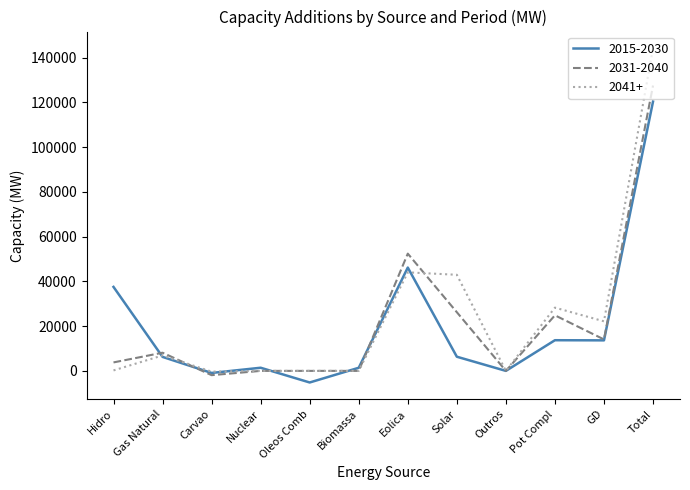

What is the spread (max minus min) of values at Carvao?

1571